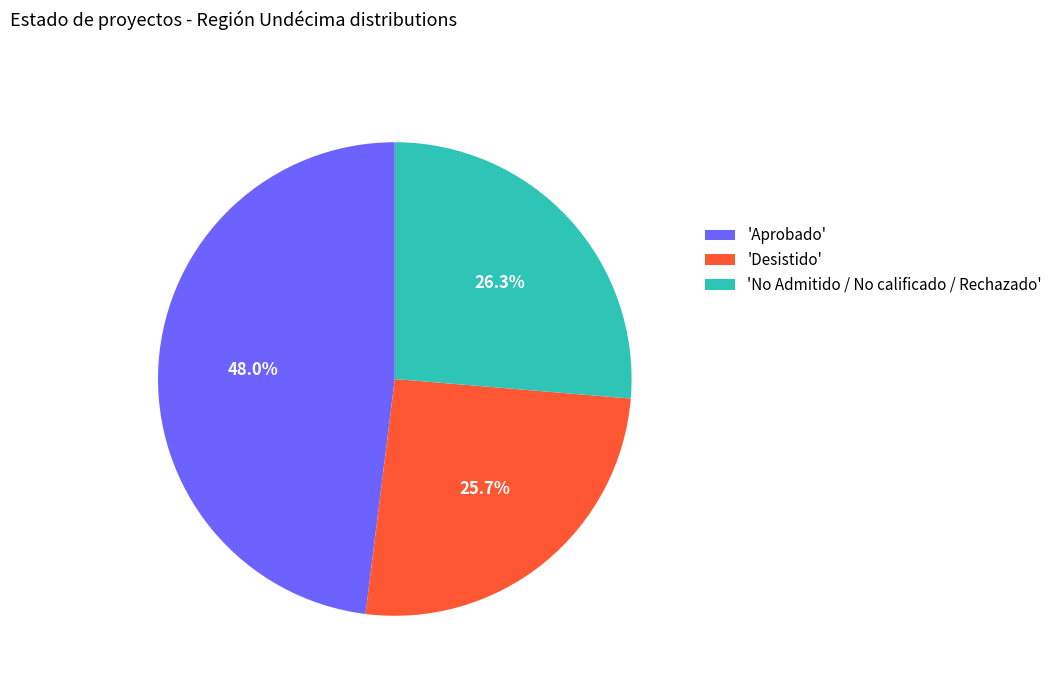

Approximately how many times larger is the value at 'No Admitido / No calificado / Rechazado' compared to 'Aprobado'?

0.5